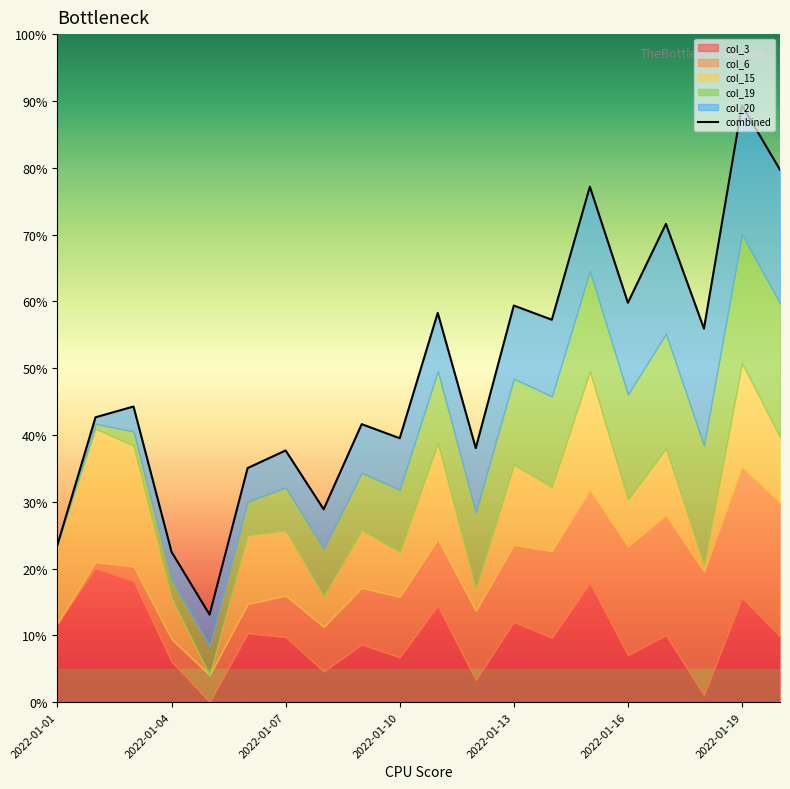

What is the difference between the values at 18 and 14?

12.2